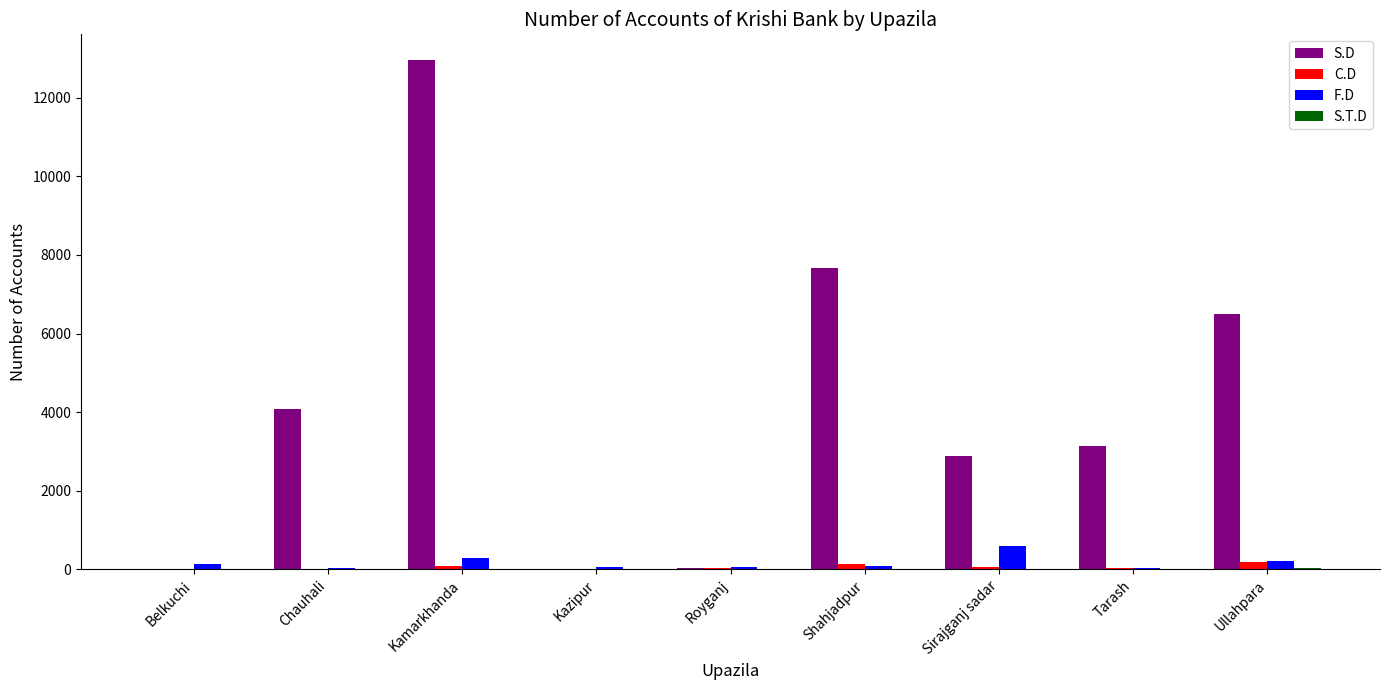

What is the maximum value shown in the chart?

12963